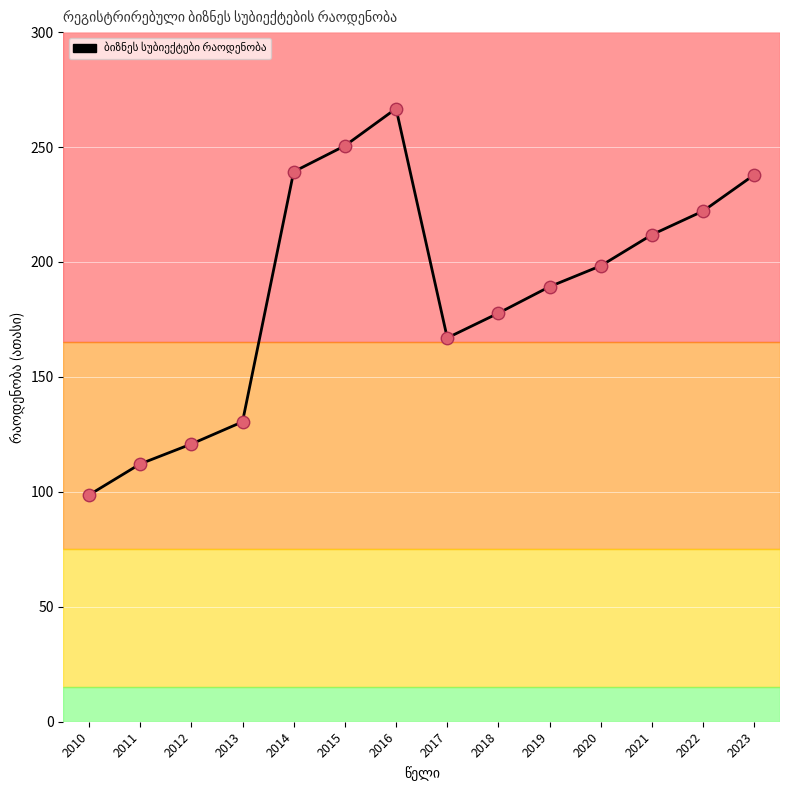

What is the difference between the values at 2022 and 2010?

123.6